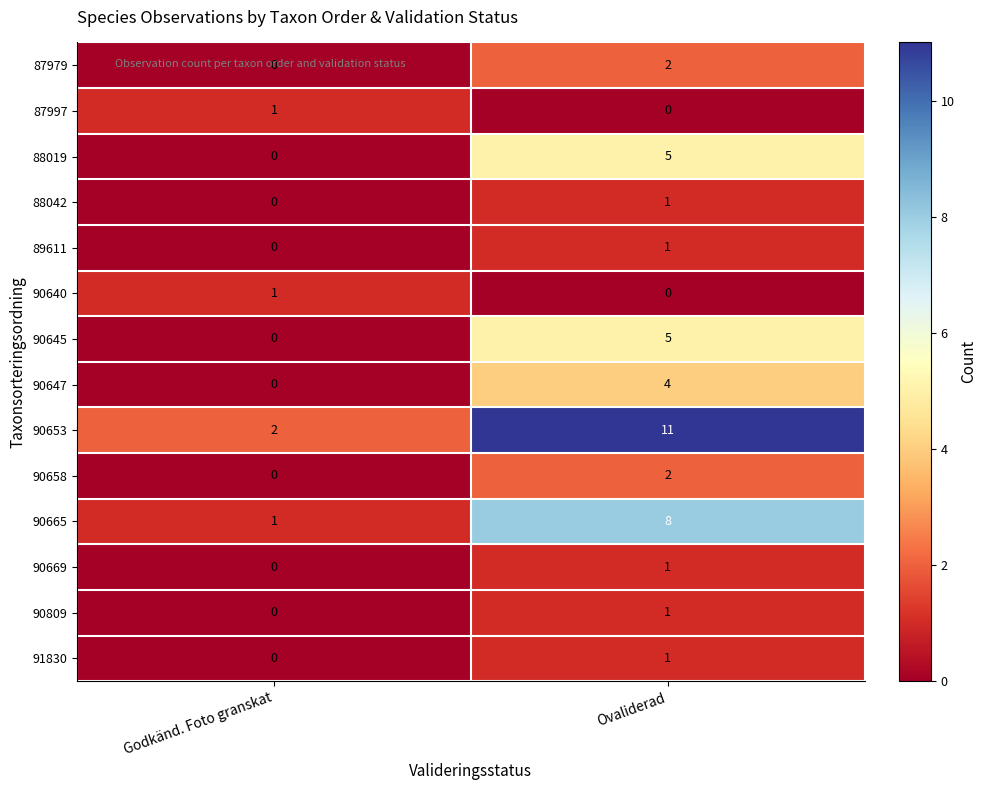

Reading right to left, what are all the values shown in this chart?

87979: 2	0
87997: 0	1
88019: 5	0
88042: 1	0
89611: 1	0
90640: 0	1
90645: 5	0
90647: 4	0
90653: 11	2
90658: 2	0
90665: 8	1
90669: 1	0
90809: 1	0
91830: 1	0